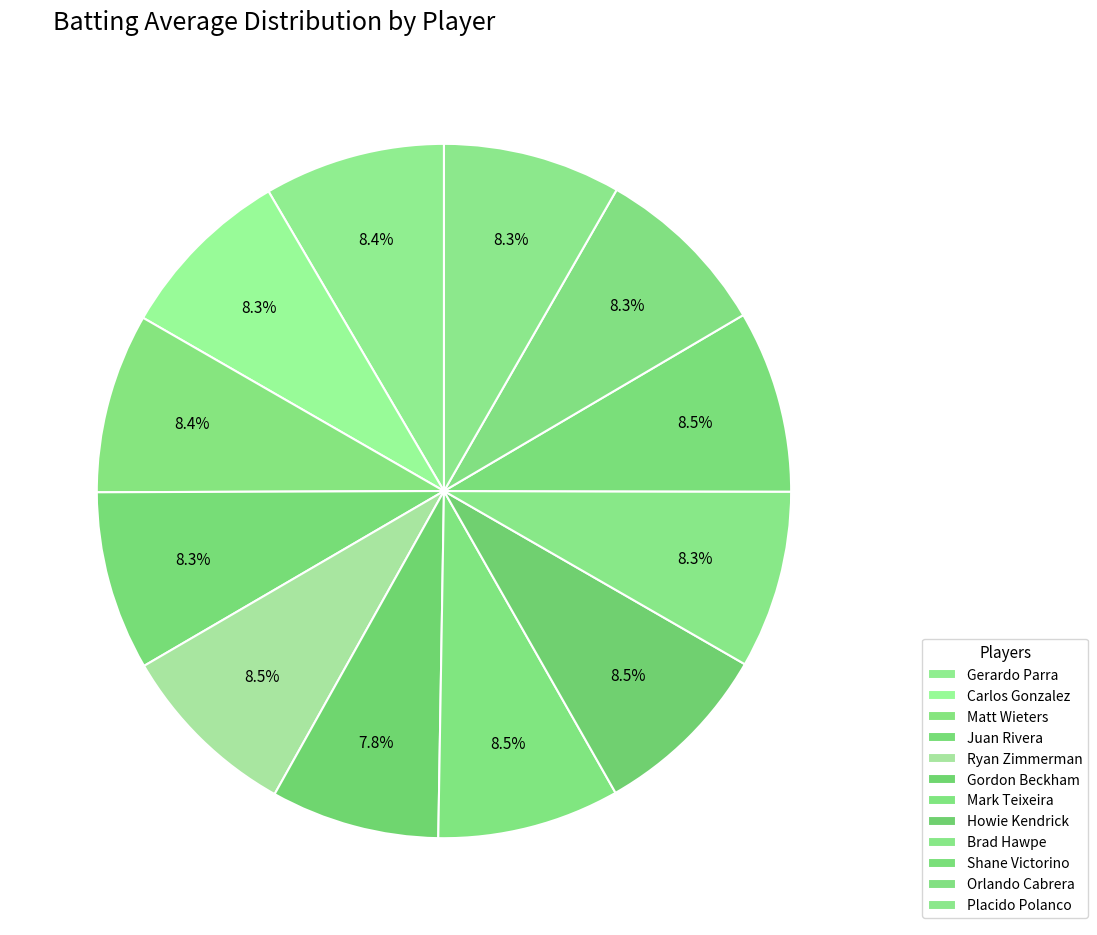

Count the number of slices in the pie.

12